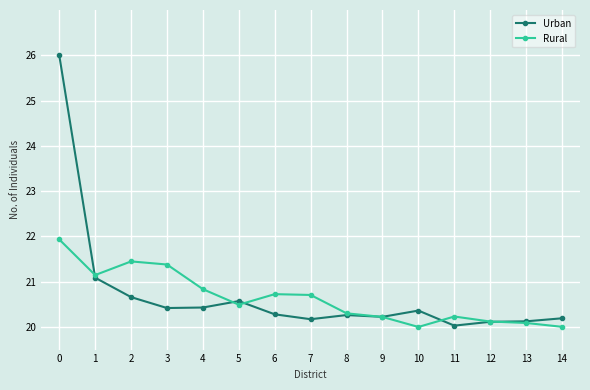

What is the minimum value for Rural?

20.0